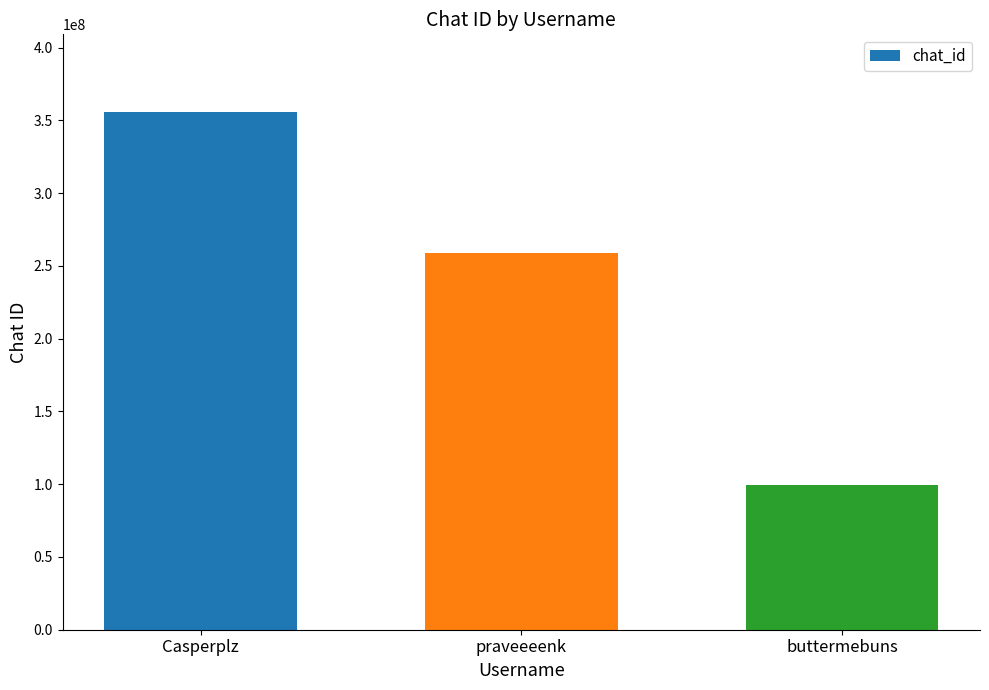

The chart shows a value of 38674560 at buttermebuns. True or false?

False